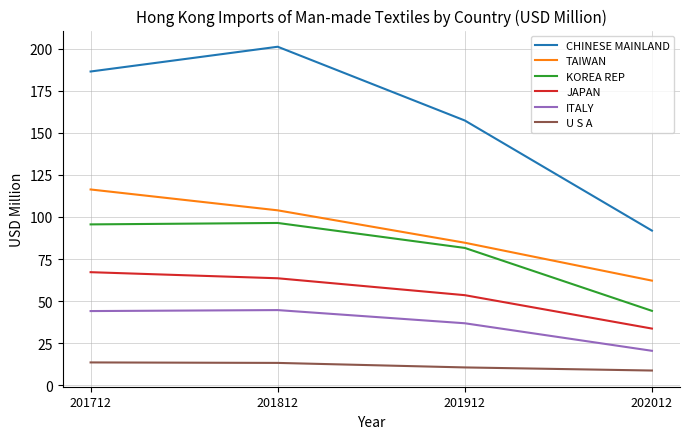

True or false: ITALY and JAPAN intersect in this chart.

False